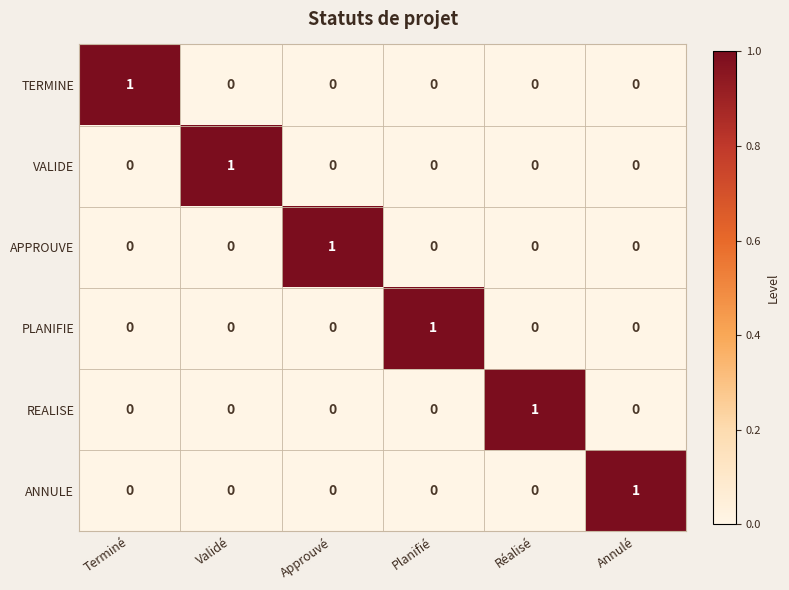

Is the value of TERMINE at Terminé greater than the value of REALISE at Terminé?

Yes